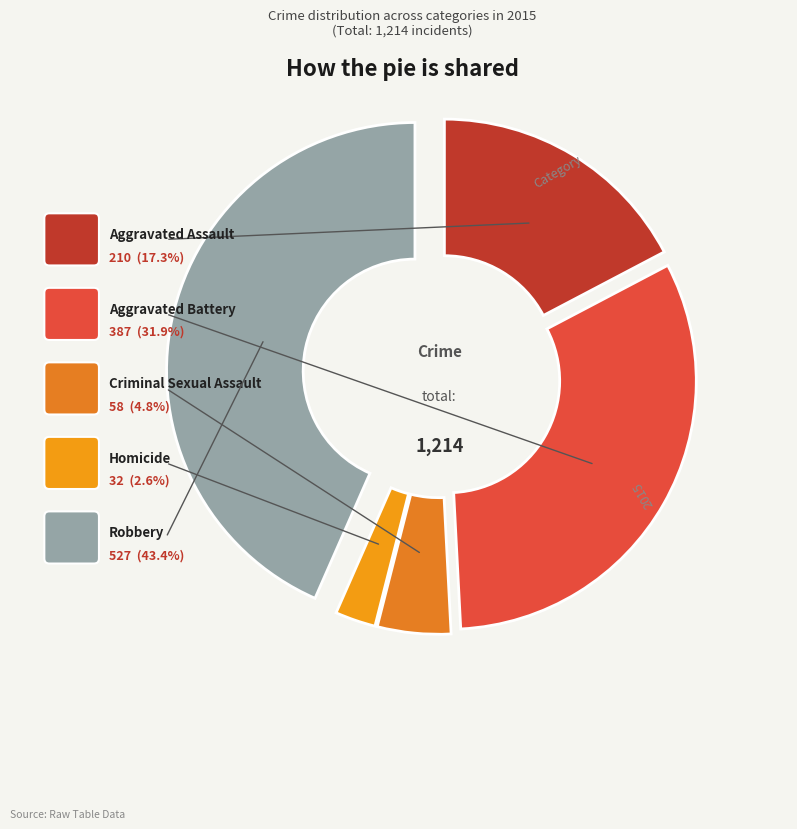

Which slice is the largest?

Robbery